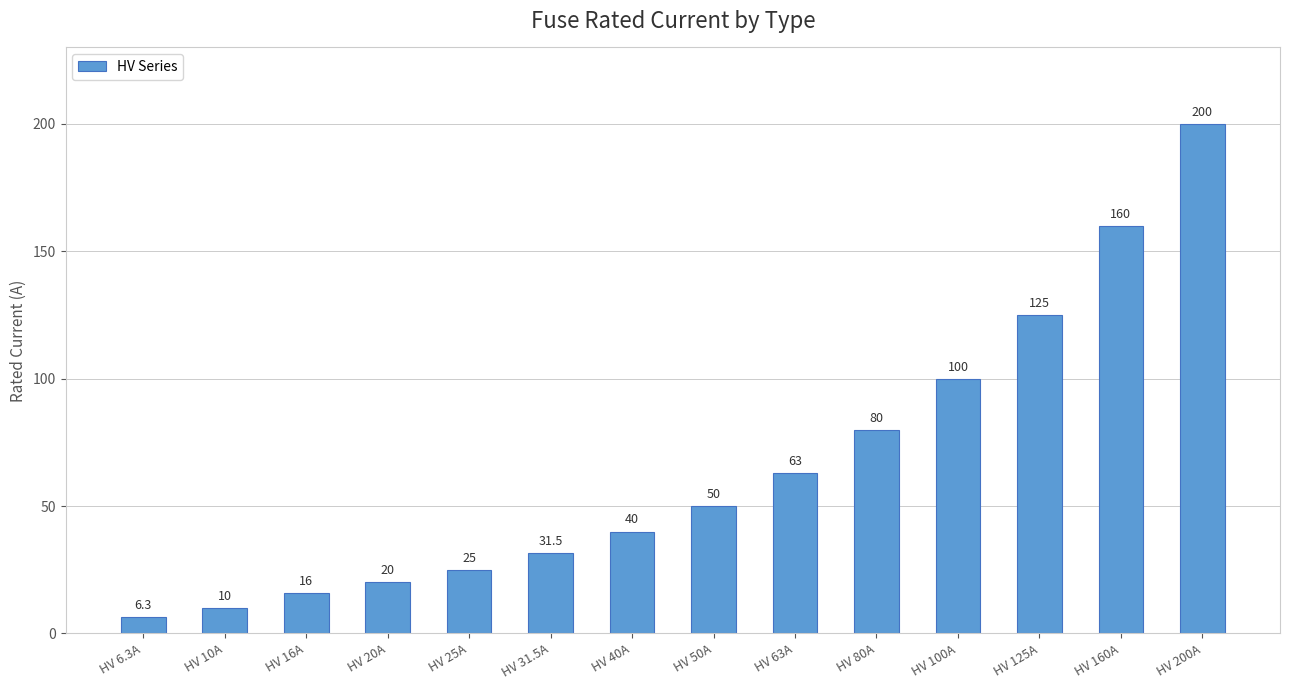

Reading left to right, list all the values displayed in this chart.

HV 6.3A=6.3	HV 10A=10.0	HV 16A=16.0	HV 20A=20.0	HV 25A=25.0	HV 31.5A=31.5	HV 40A=40.0	HV 50A=50.0	HV 63A=63.0	HV 80A=80.0	HV 100A=100.0	HV 125A=125.0	HV 160A=160.0	HV 200A=200.0